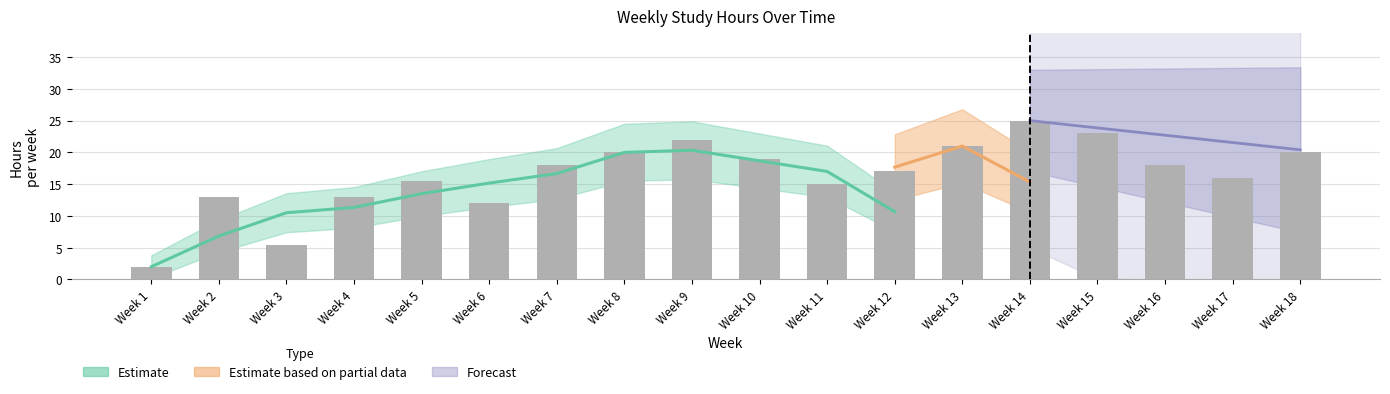

List the labels in order of value, smallest first.

Week 1, Week 3, Week 6, Week 2, Week 4, Week 11, Week 5, Week 17, Week 12, Week 7, Week 16, Week 10, Week 8, Week 18, Week 13, Week 9, Week 15, Week 14